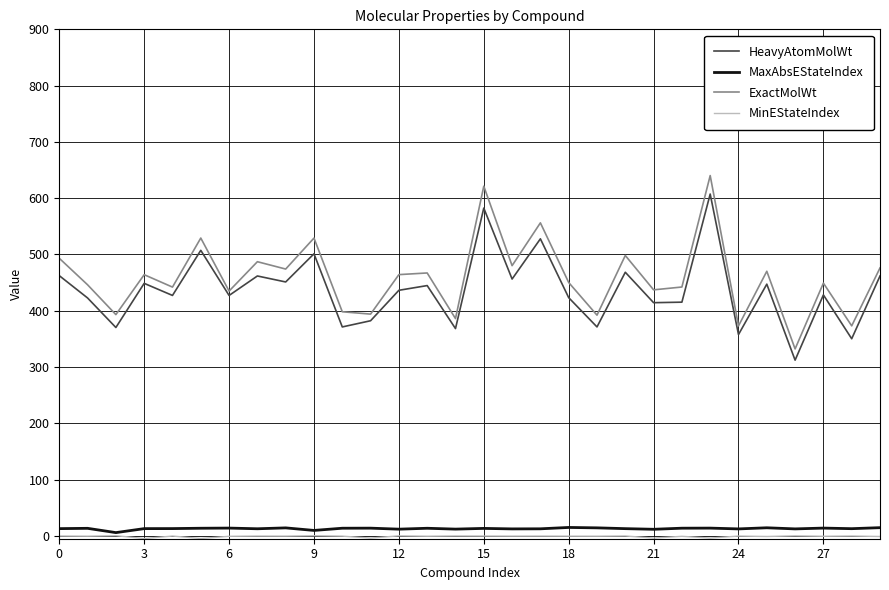

Which series has the largest range (max minus min)?

ExactMolWt